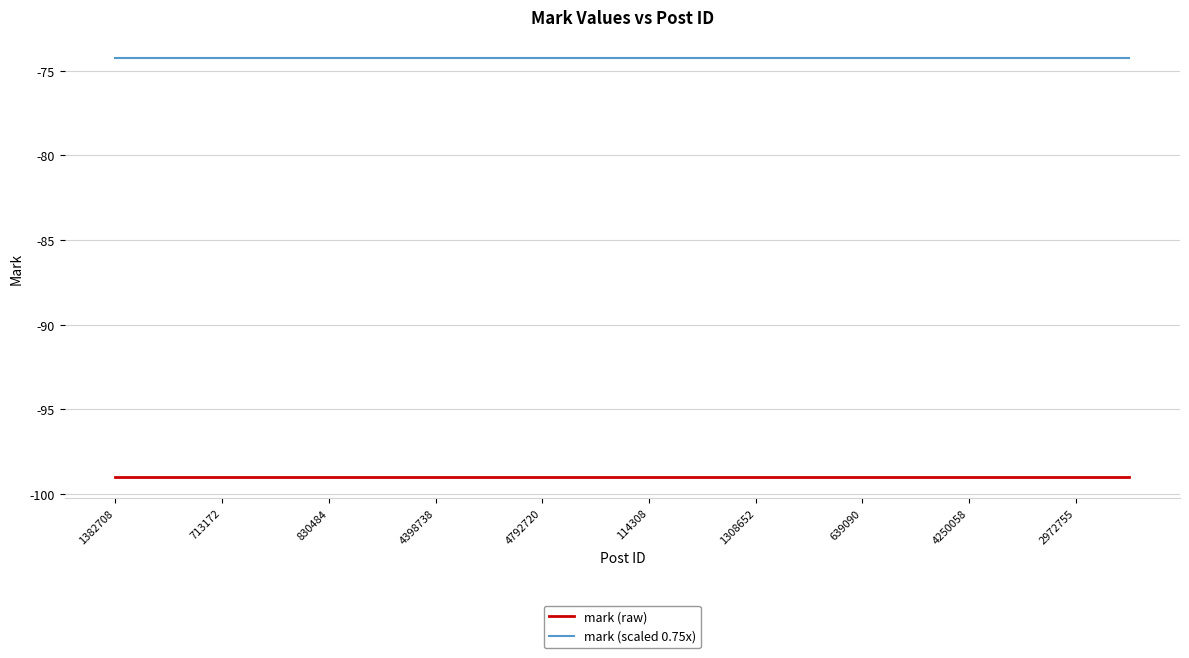

True or false: mark (raw) and mark (scaled 0.75x) cross at least once.

False